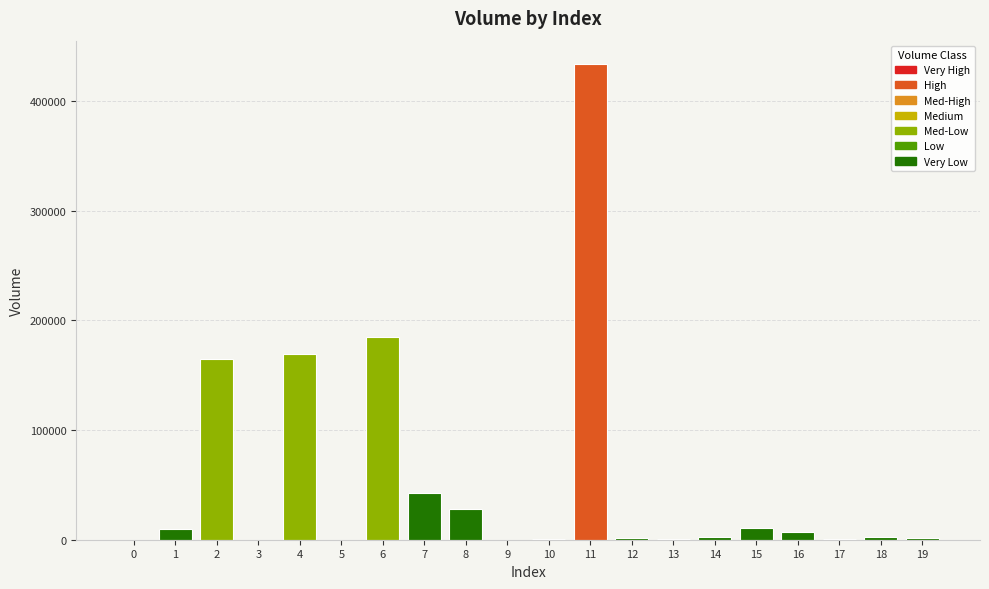

Are the bars grouped side by side (vs. stacked)?

No